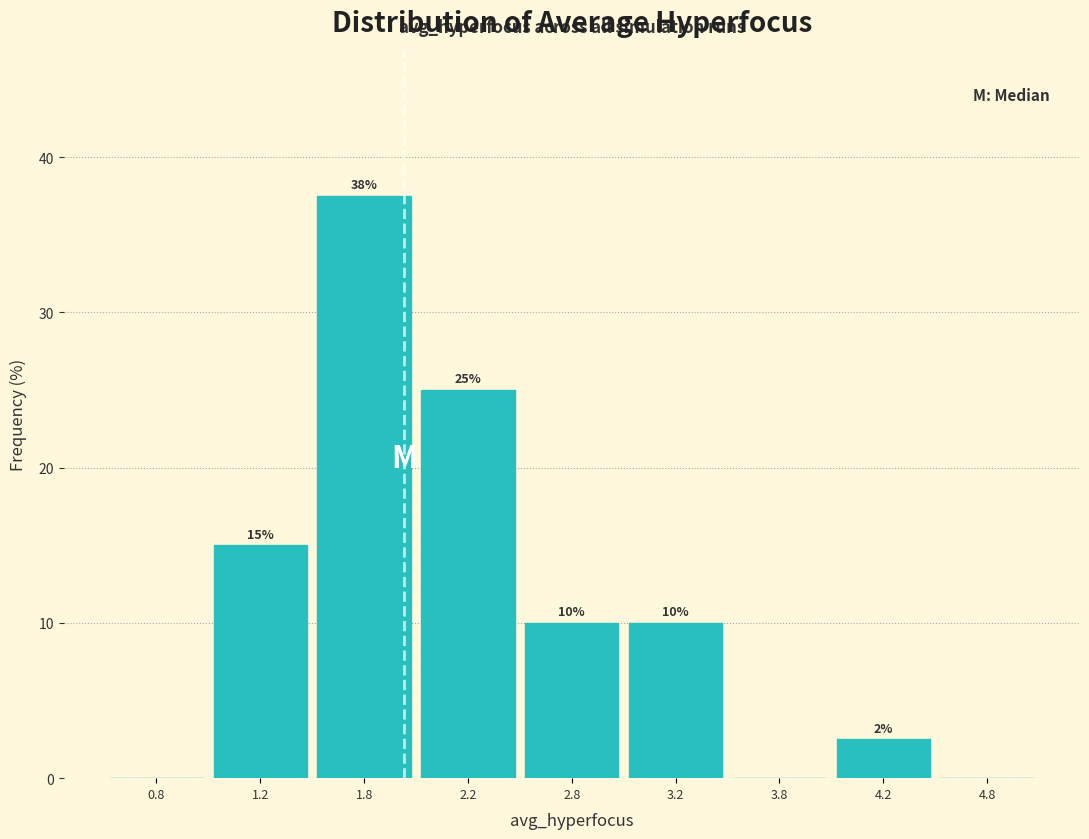

At which label does the data first exceed 10?

1.2